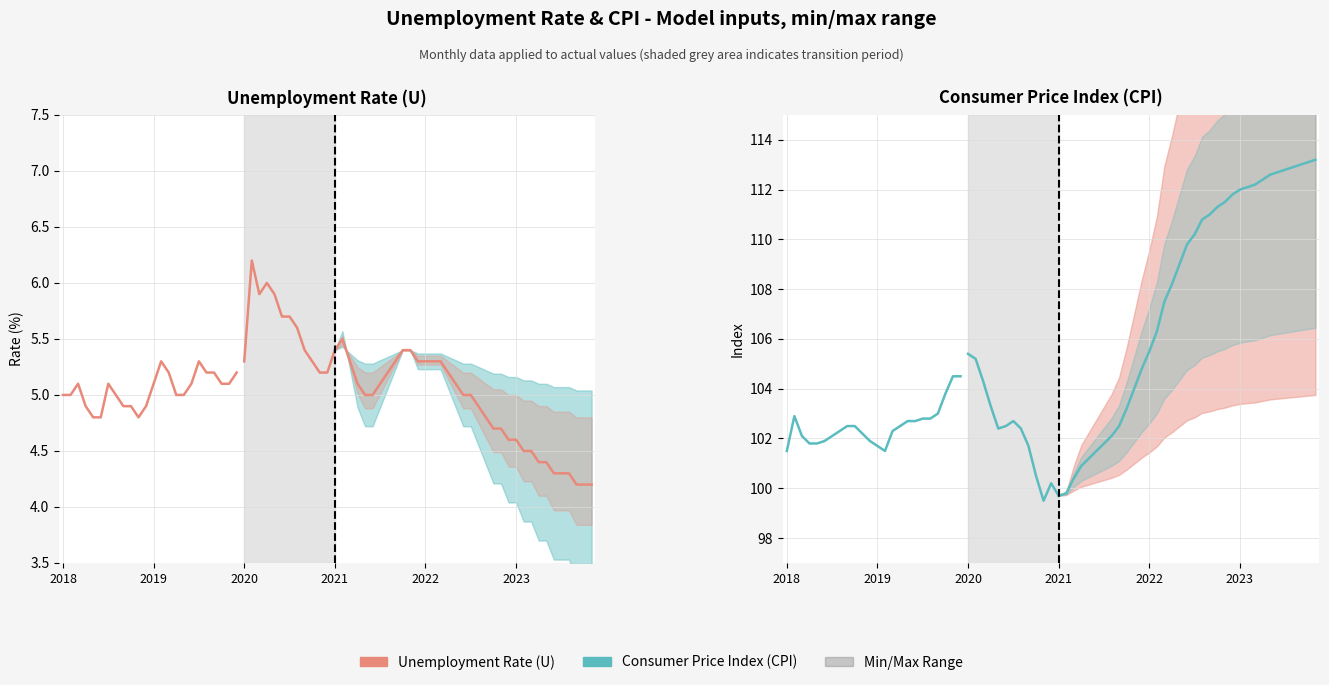

Which series has the largest range (max minus min)?

Consumer Price Index (CPI)